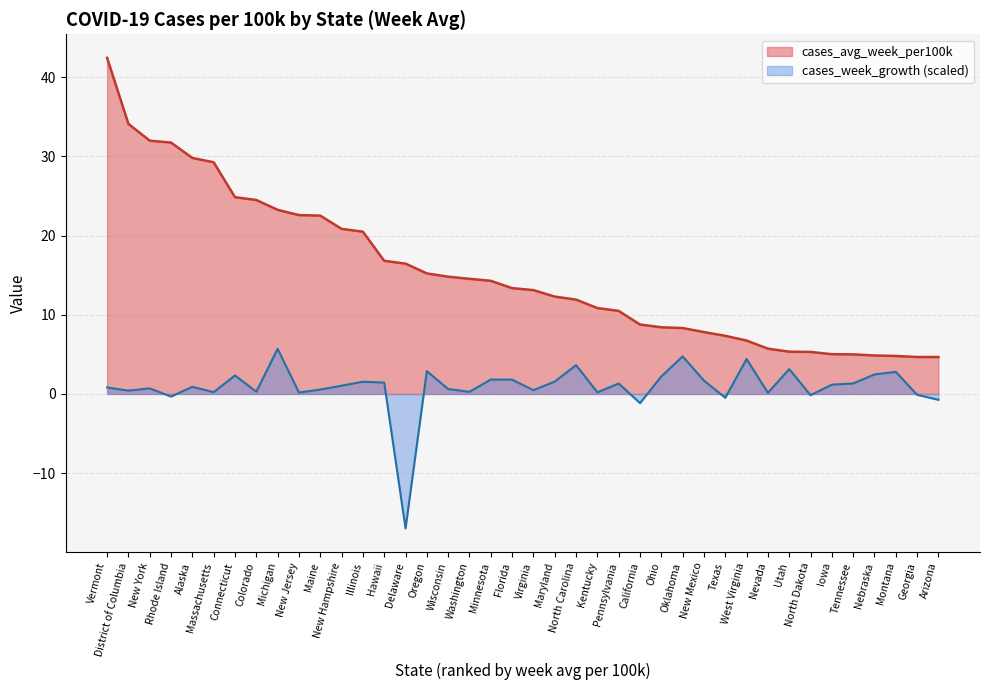

Which has a higher value, Texas or New Jersey?

New Jersey